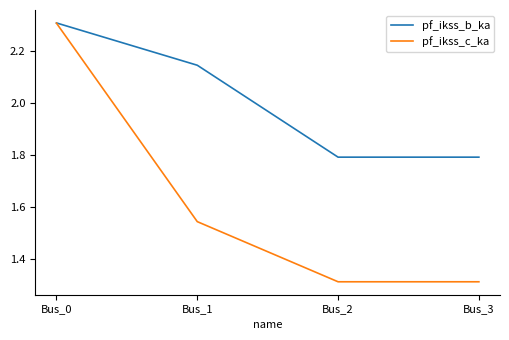

Is it true that pf_ikss_c_ka equals 1.7 at Bus_2?

False